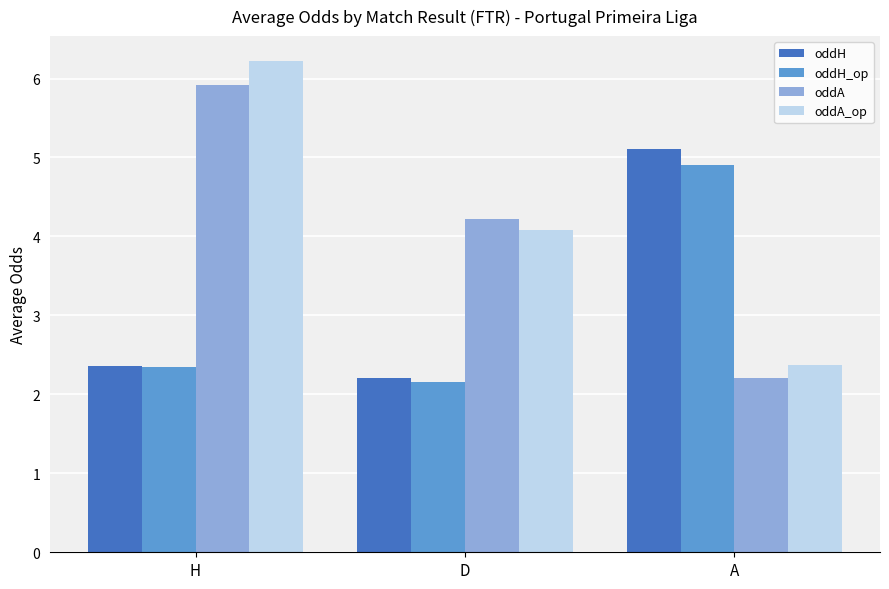

Between H and D, which series saw the biggest shift?

oddA_op